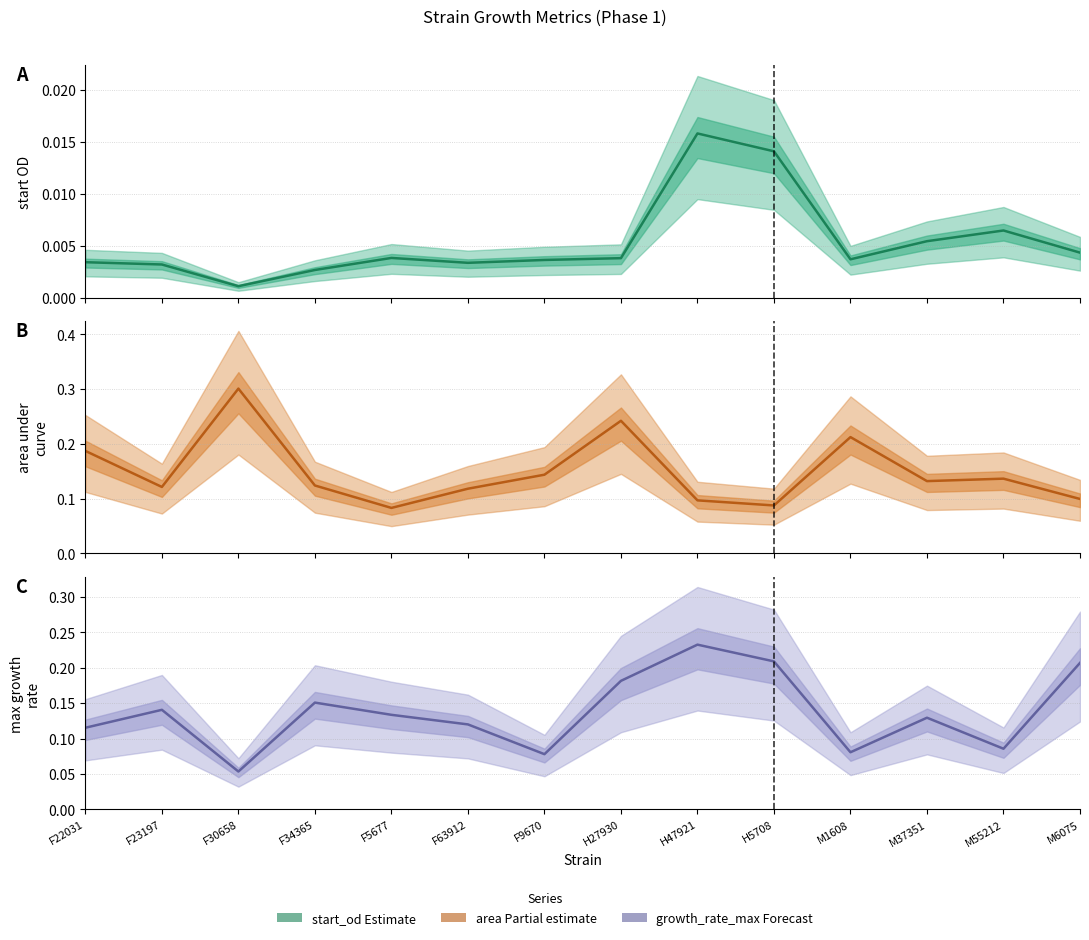

At which label does growth_rate_max reach its minimum?

F30658